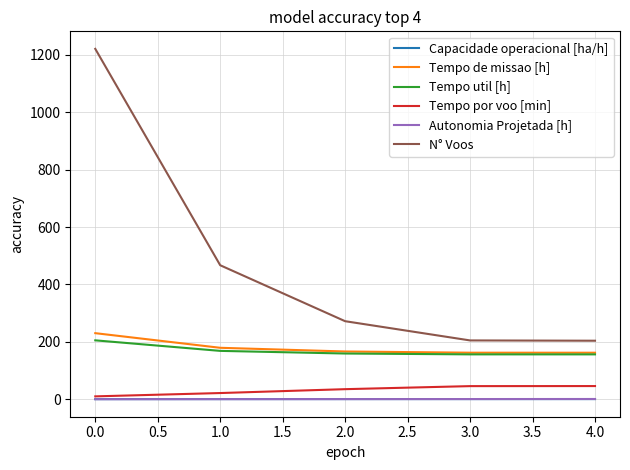

What are all the series names shown in the legend?

Capacidade operacional [ha/h], Tempo de missao [h], Tempo util [h], Tempo por voo [min], Autonomia Projetada [h], N° Voos